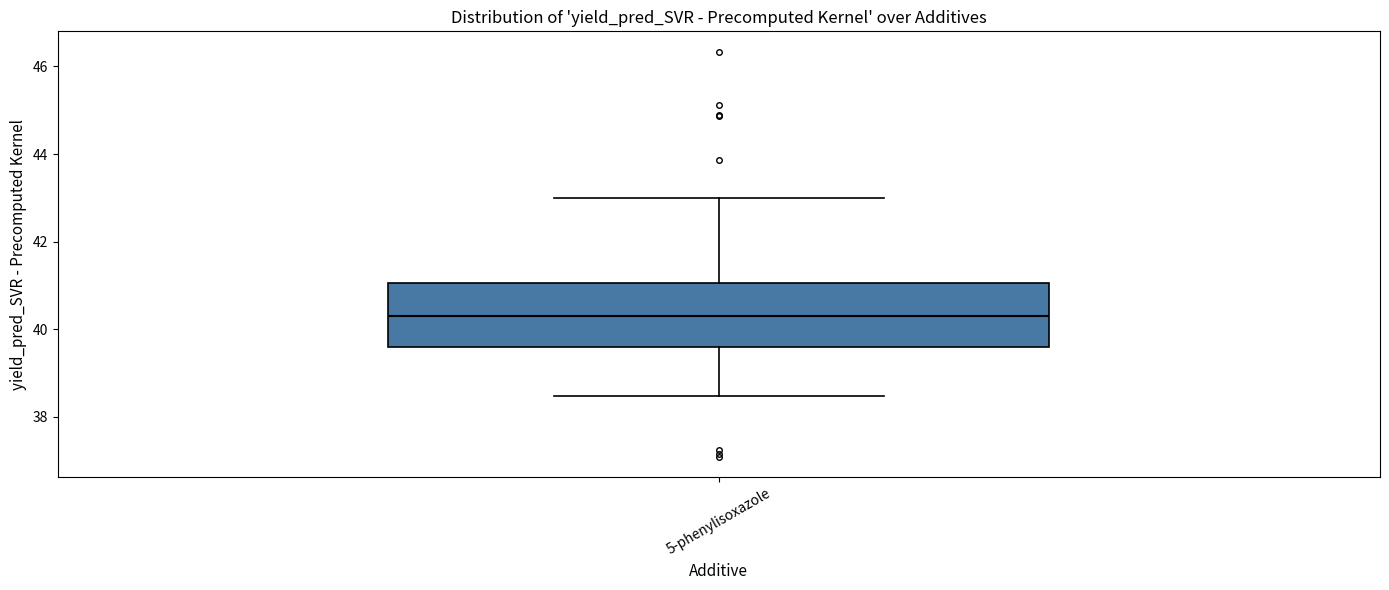

Where is the upper edge of the box for 5-phenylisoxazole on the y-axis? The values are not printed on the chart, so give them approximately, as read against the axis.

41.0